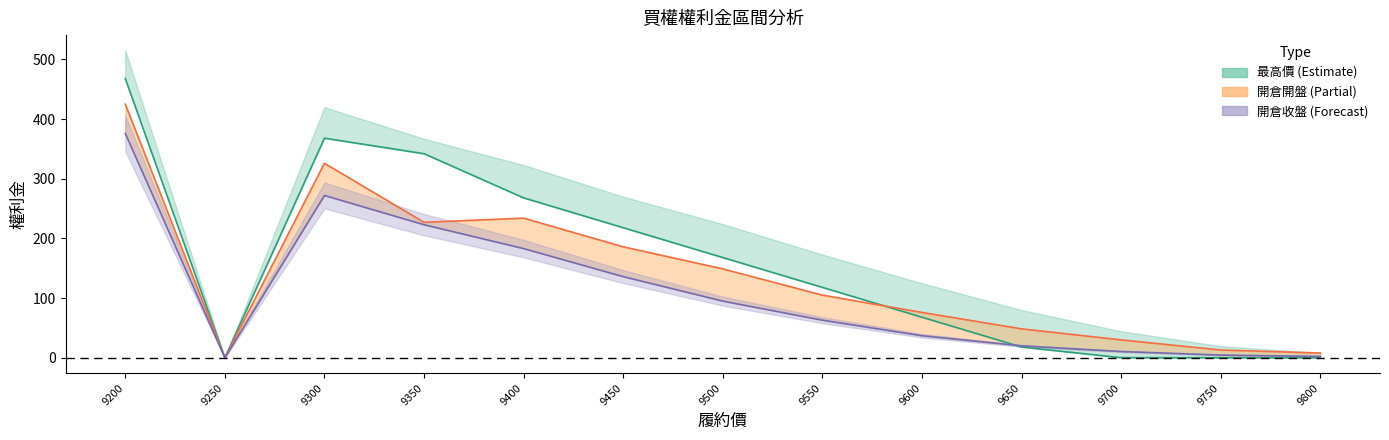

Reading left to right, transcribe all the data shown in this chart.

結算: 468.0	0.0	368.0	342.0	268.0	218.0	168.0	118.0	68.0	18.0	0.2	0.1	0.1
開倉開盤: 425.0	0.0	326.0	227.0	234.0	186.0	149.0	105.0	76.0	48.5	30.0	13.0	8.0
開倉收盤: 376.0	0.0	272.0	223.0	183.0	136.0	95.0	63.0	37.0	20.0	10.5	4.5	2.3